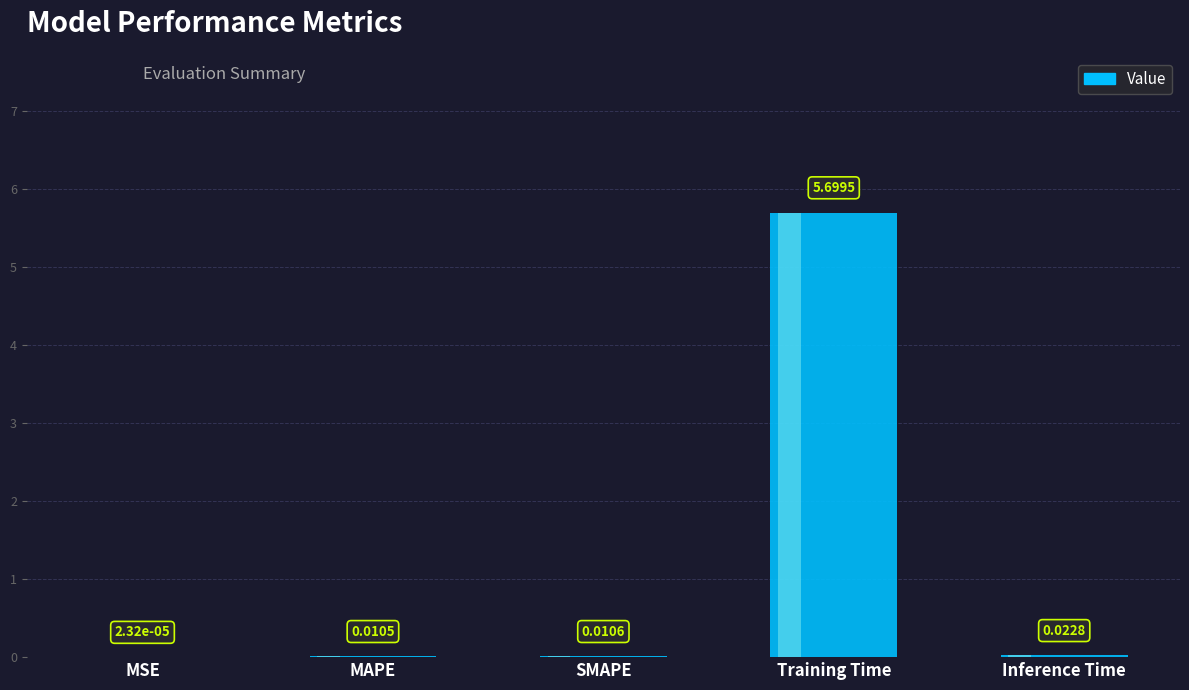

Reading right to left, list all the values displayed in this chart.

0.0	5.7	0.0	0.0	0.0